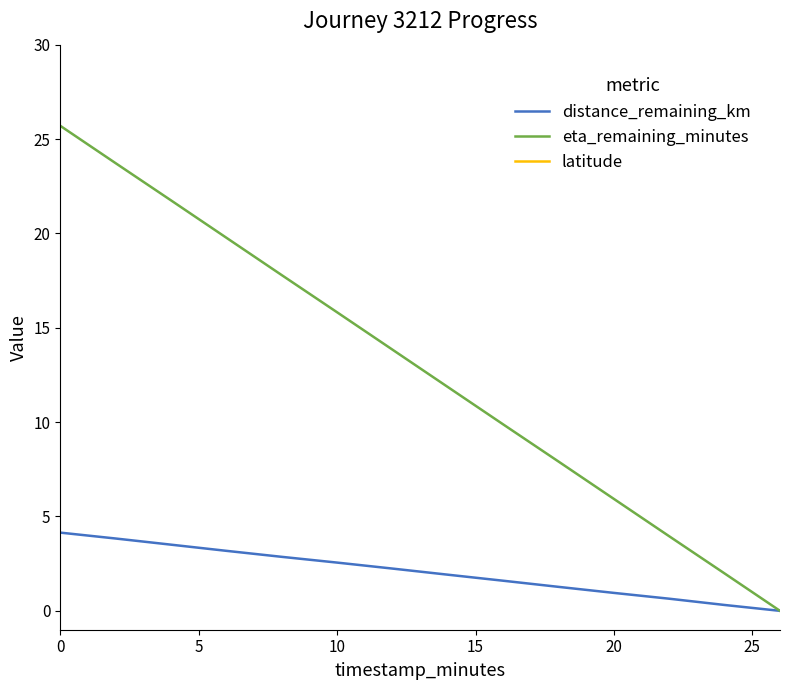

True or false: eta_remaining_minutes and distance_remaining_km cross at least once.

False